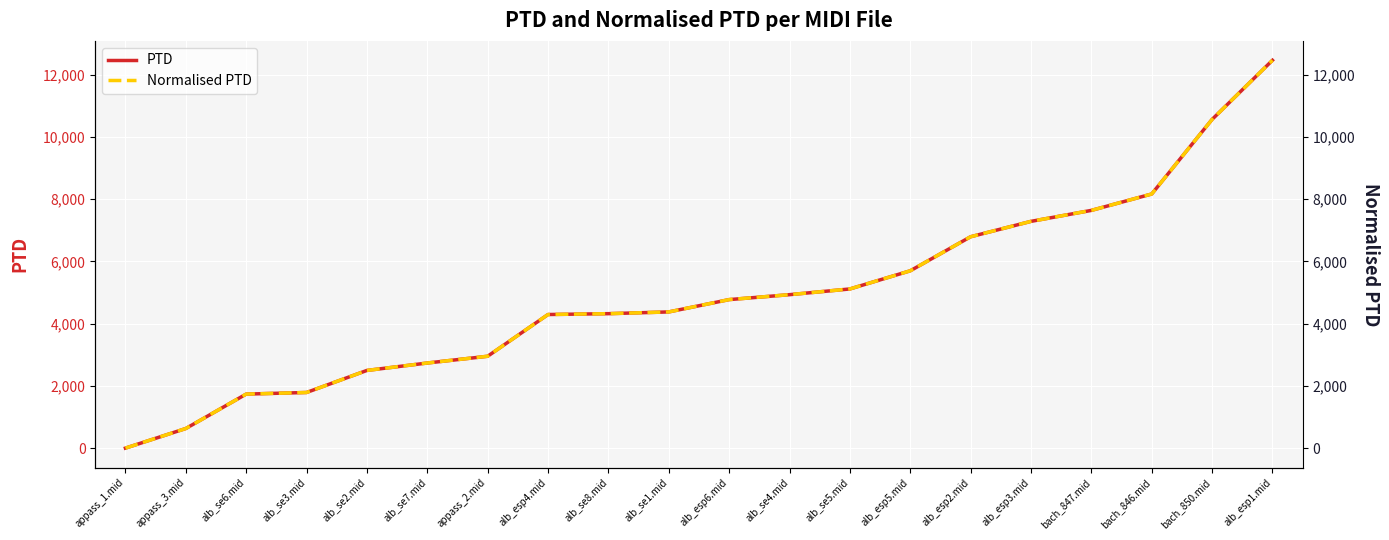

What is the label of the 11th point from the left?

alb_esp6.mid